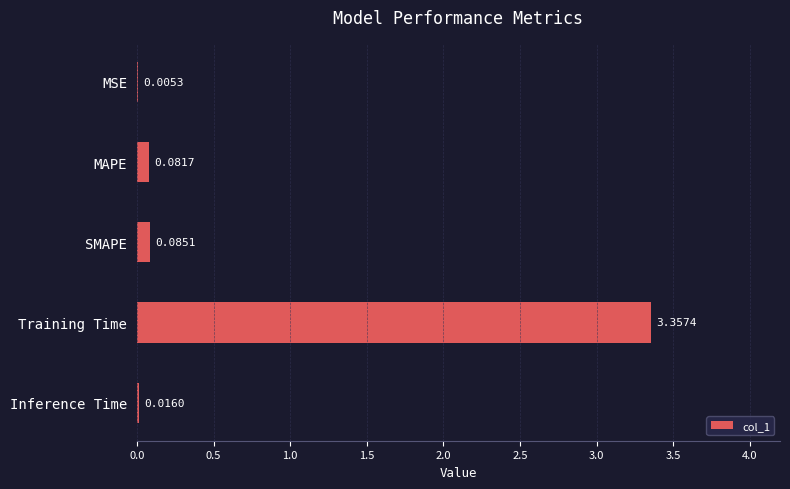

Between Training Time and MAPE, which is larger?

Training Time